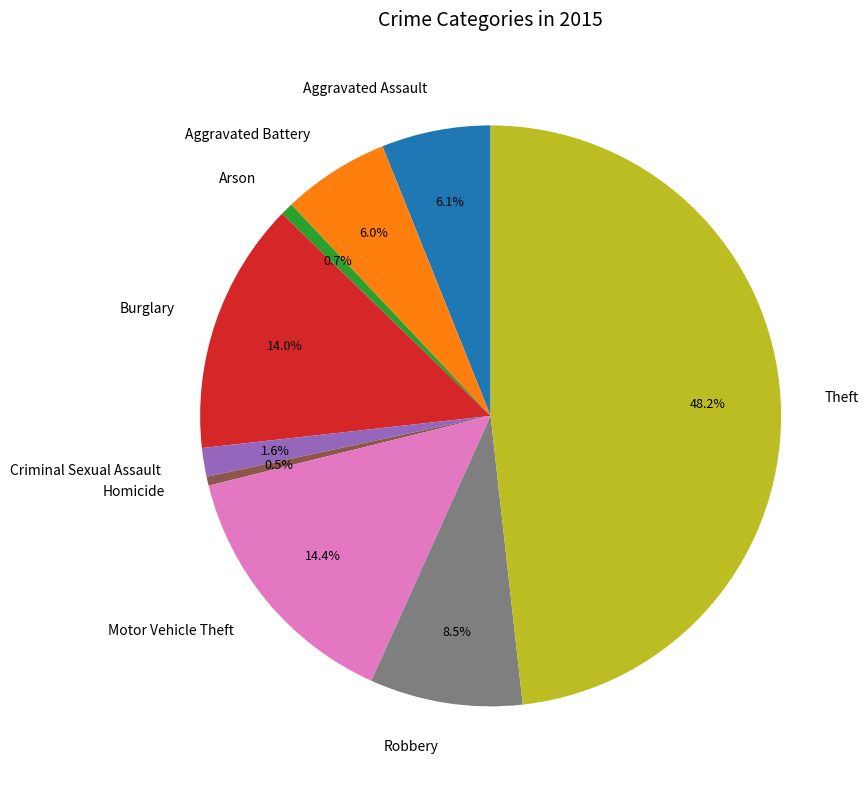

How many segments does this pie chart have?

9